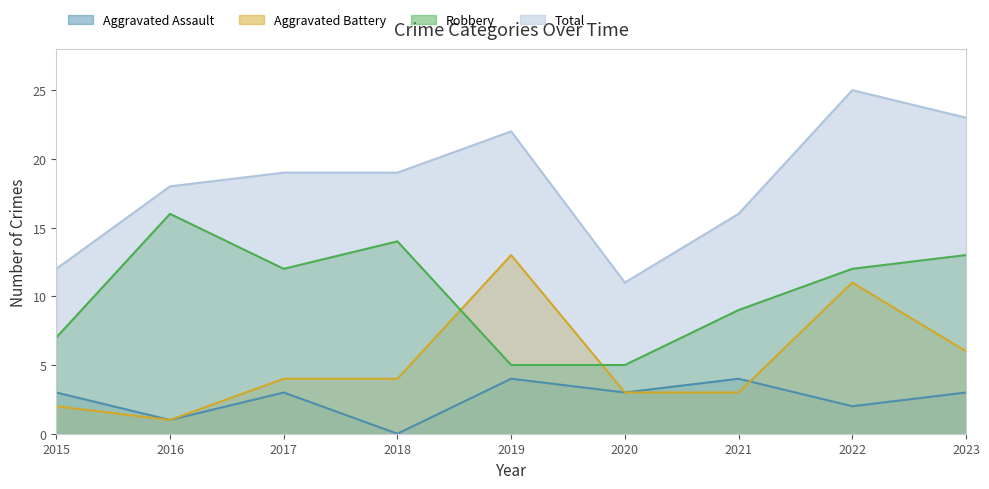

Where is Aggravated Assault nearest to the value 2?

2022